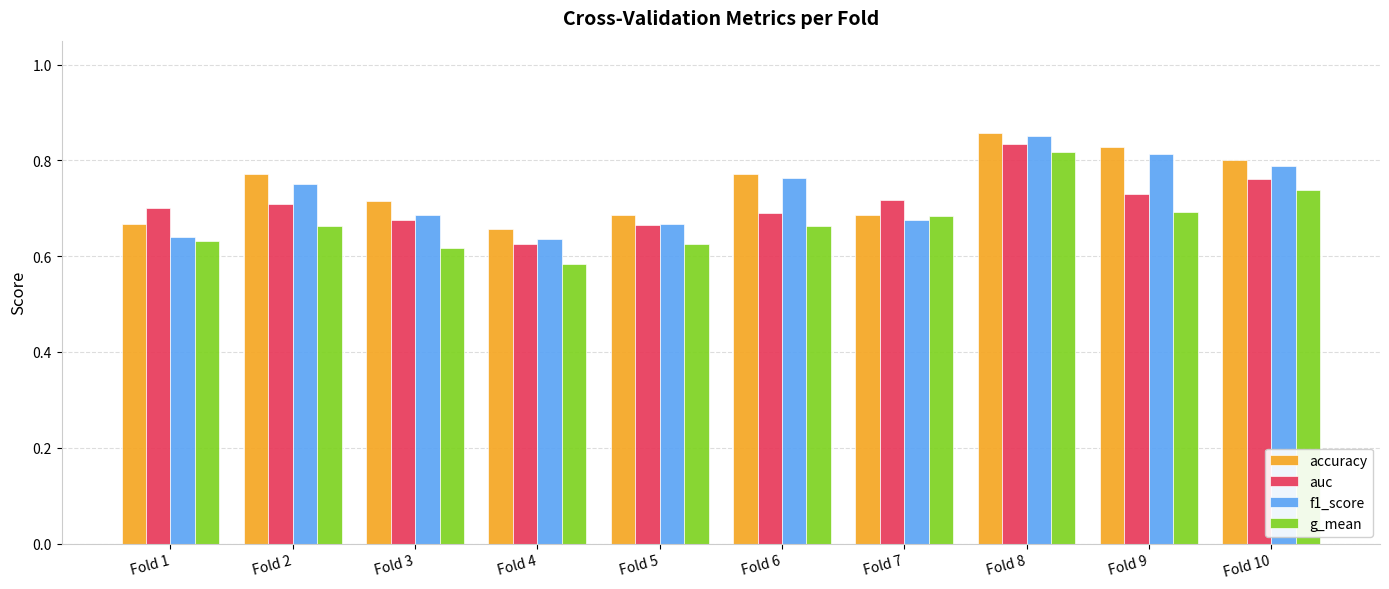

What is the total value across all series at Fold 4?

2.5